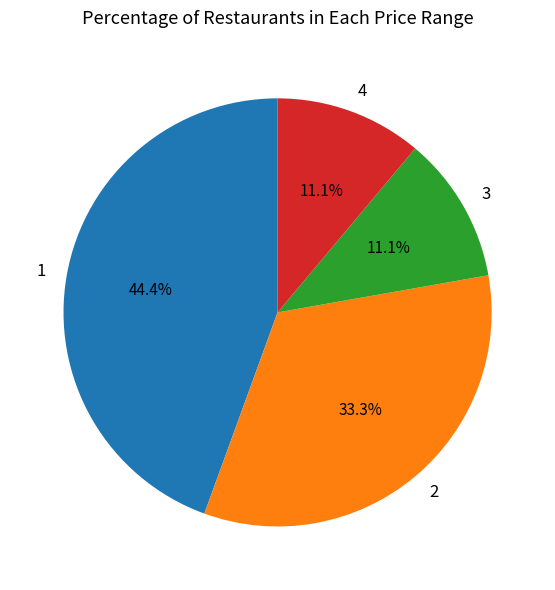

Approximately how many times larger is the value at 3 compared to 4?

1.0